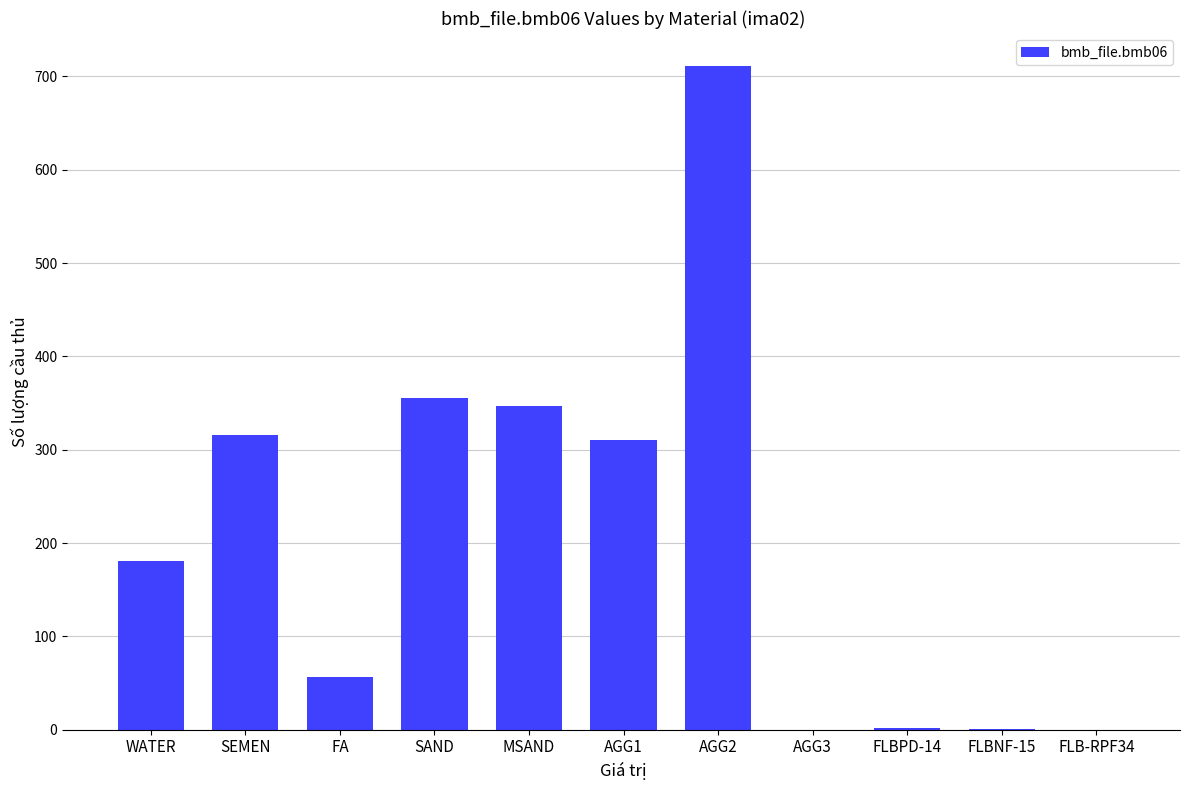

Which label corresponds to the largest value in the chart?

AGG2